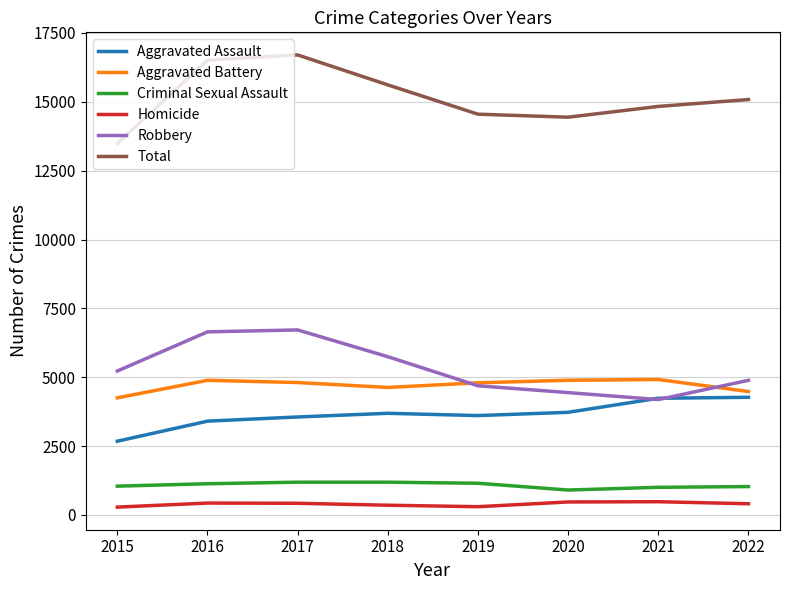

True or false: Robbery has more than 0 points higher than both neighbors.

True